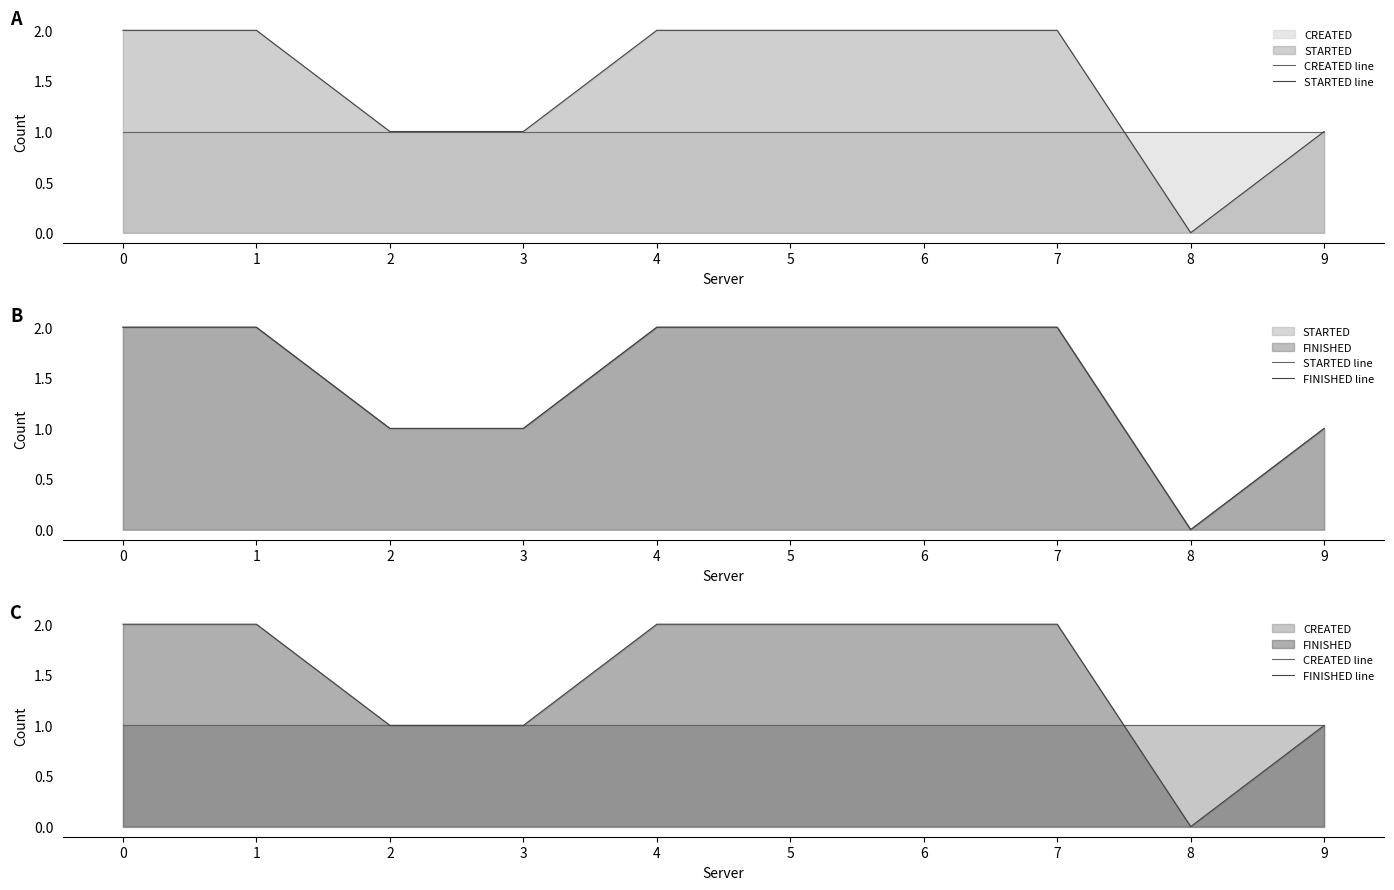

True or false: FINISHED line and STARTED line cross at least once.

False